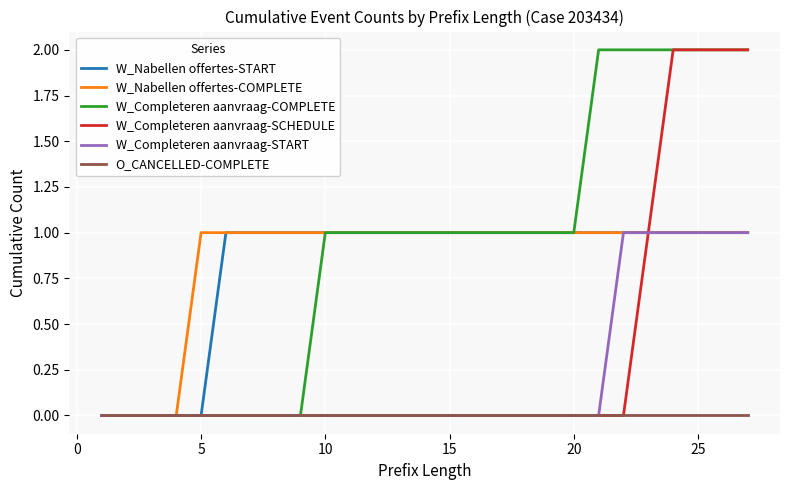

Does the chart have visible grid lines?

Yes